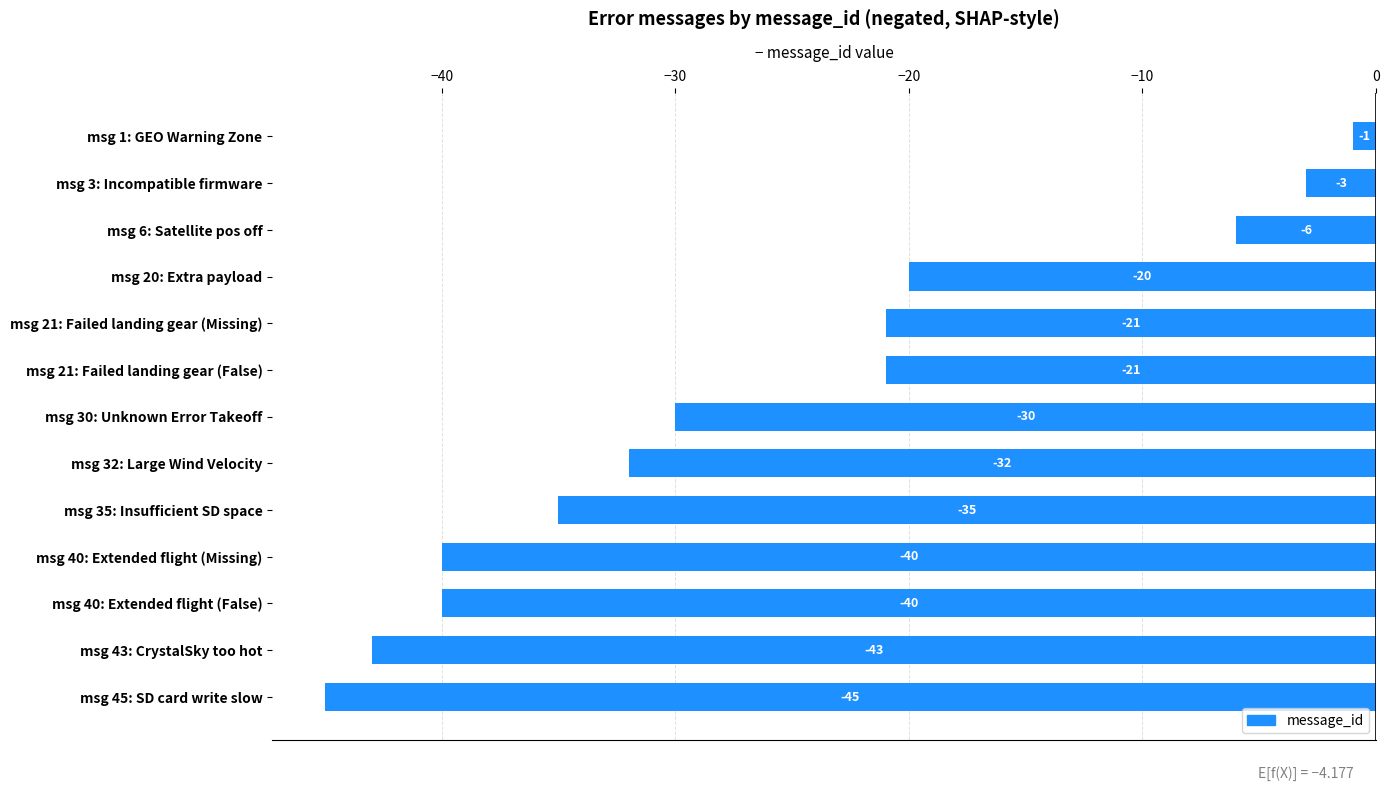

At which category does the chart reach its minimum across all series?

msg 45: SD card write slow